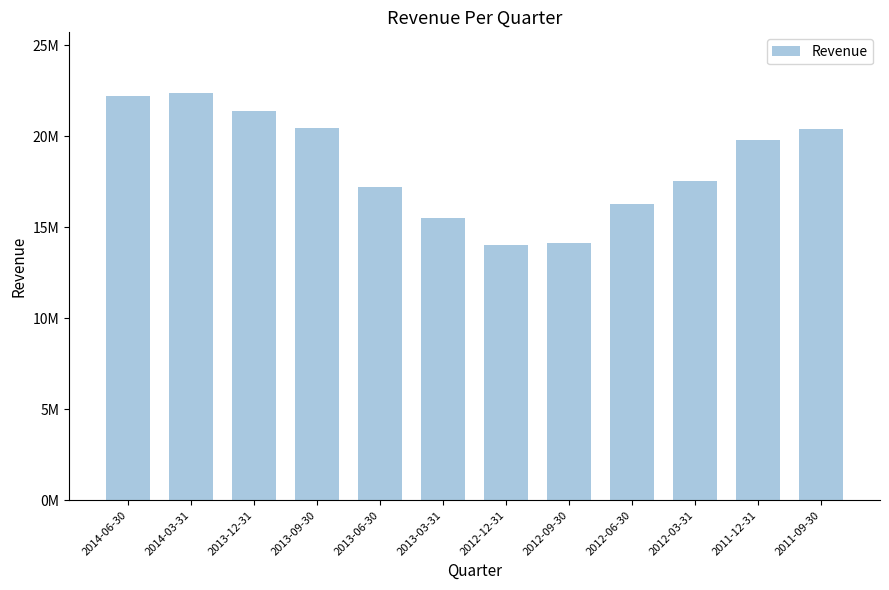

What is the change in value from 2014-06-30 to 2014-03-31?

+165800